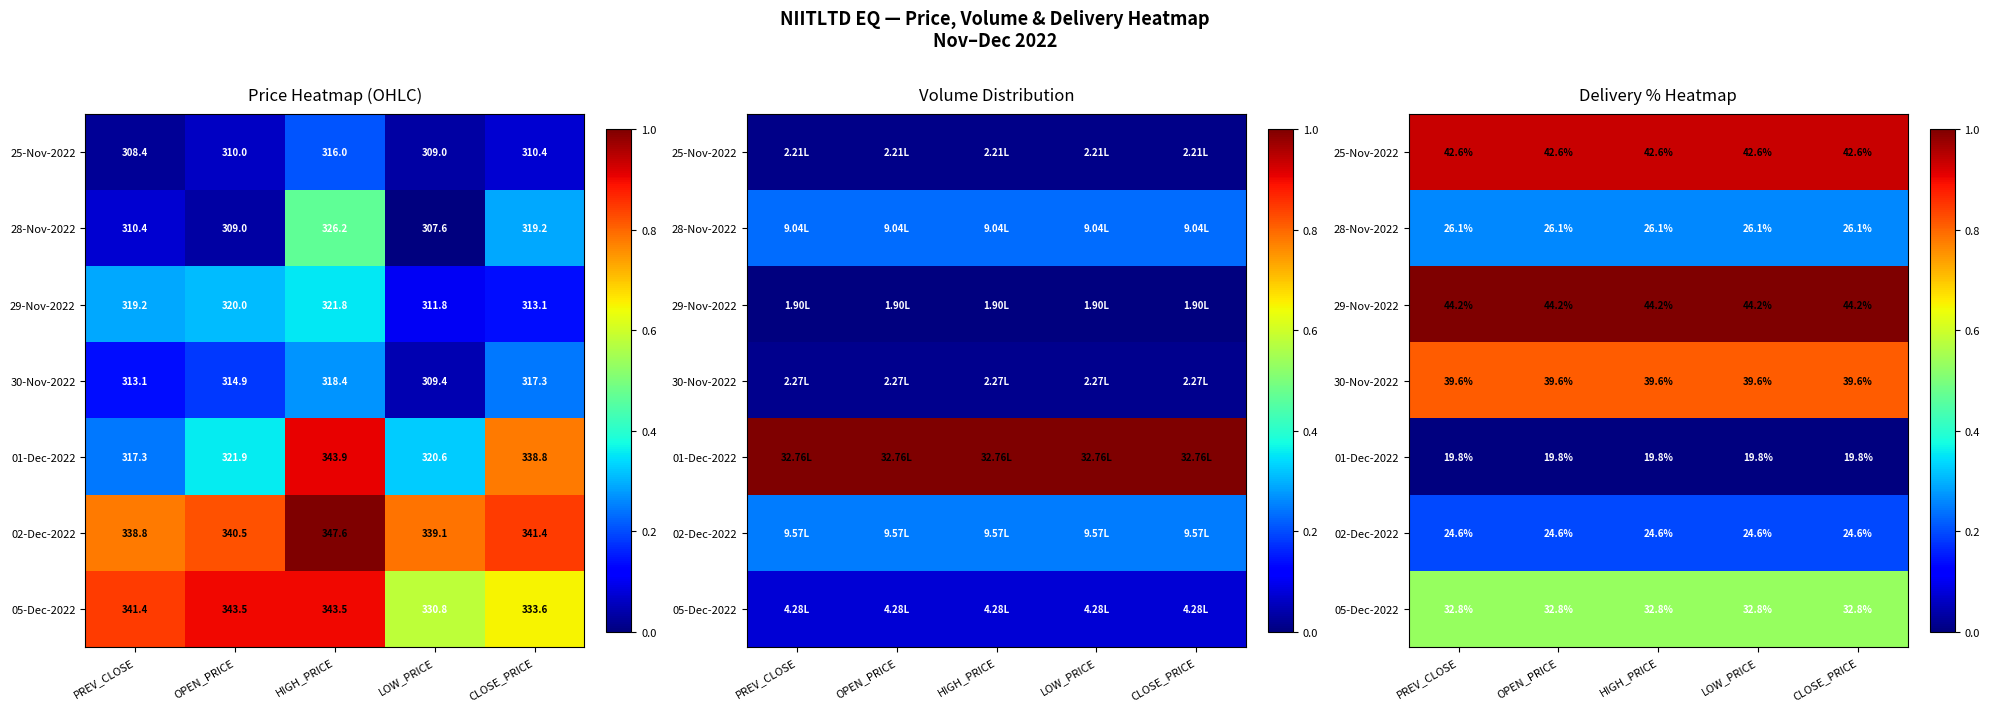

How many data points does each series have?

5